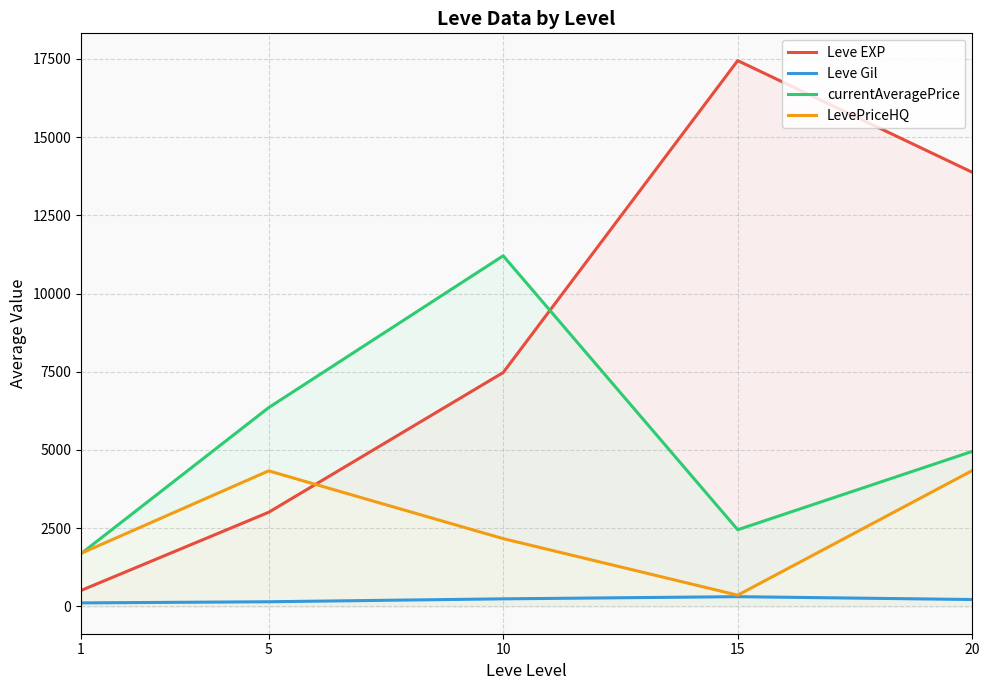

True or false: Leve Gil and Leve EXP cross at least once.

False